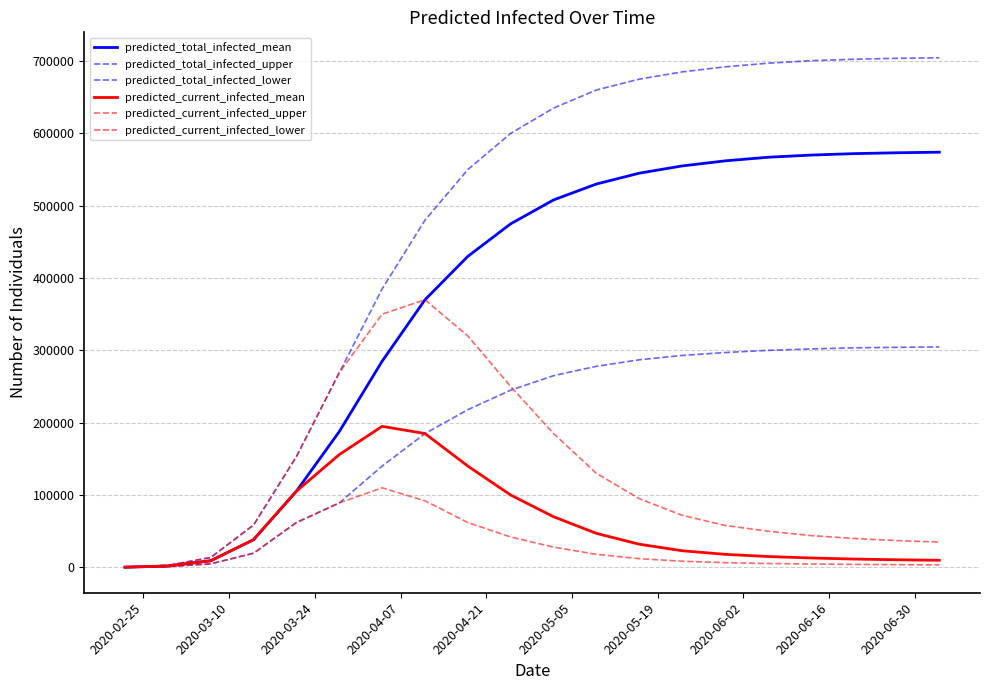

At which category is the sum across all series the highest?

2020-06-16